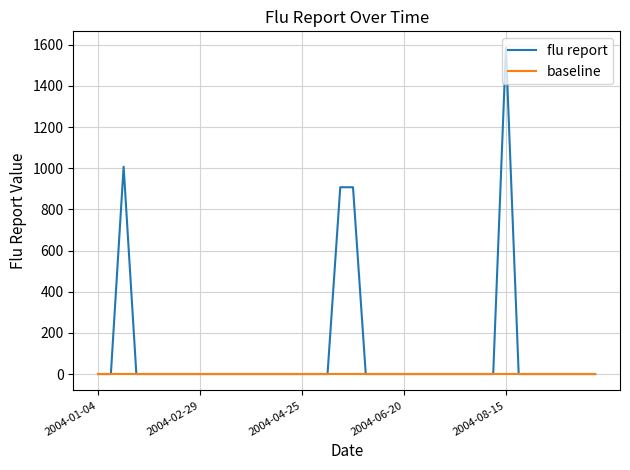

Which series has the largest total across all categories?

flu report